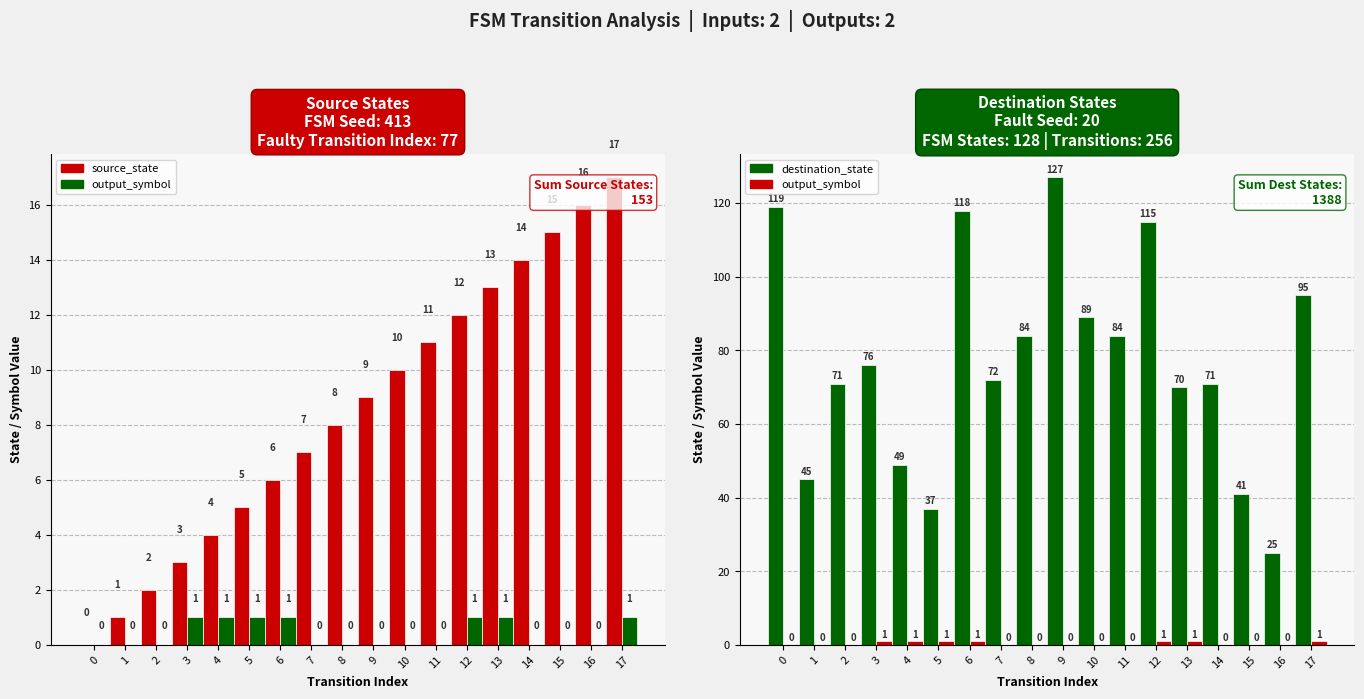

Reading right to left, transcribe all the data shown in this chart.

source_state: 17	16	15	14	13	12	11	10	9	8	7	6	5	4	3	2	1	0
output_symbol: 1	0	0	0	1	1	0	0	0	0	0	1	1	1	1	0	0	0
destination_state: 95	25	41	71	70	115	84	89	127	84	72	118	37	49	76	71	45	119